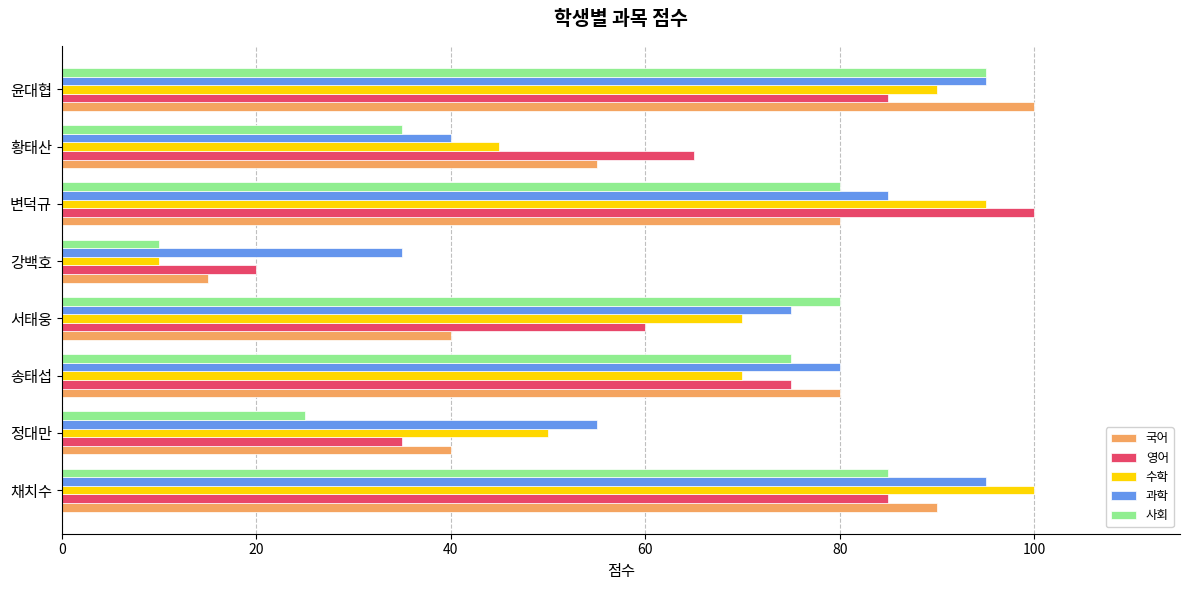

What is the sum of all 과학 values?

560